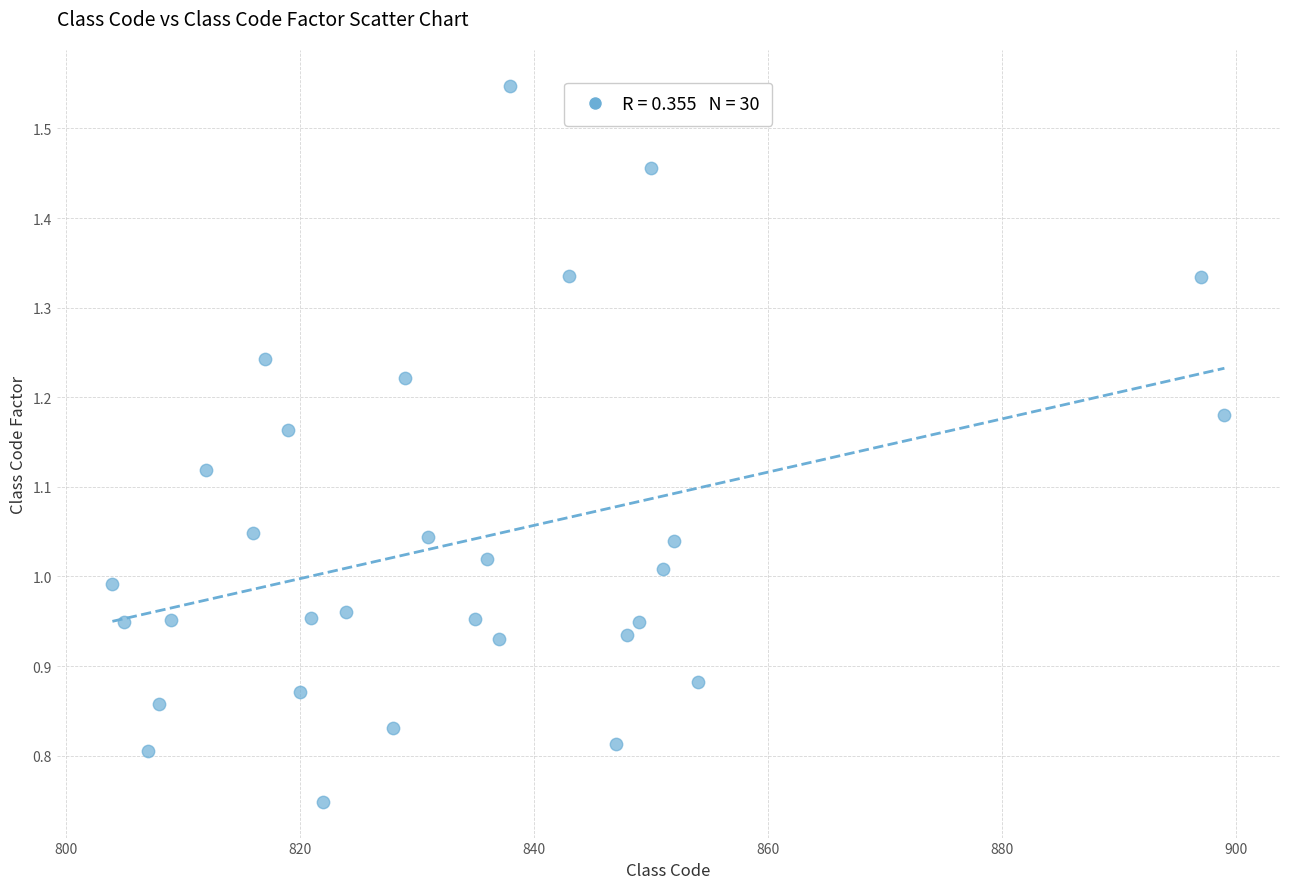

What is the range of X values (max minus min)?

95.0